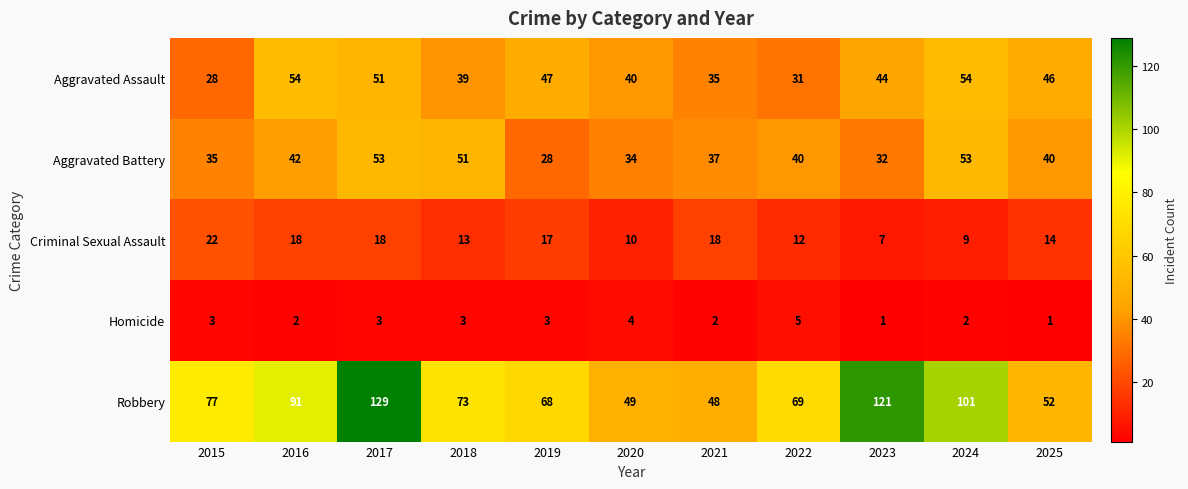

Which series has the widest spread of values?

Robbery